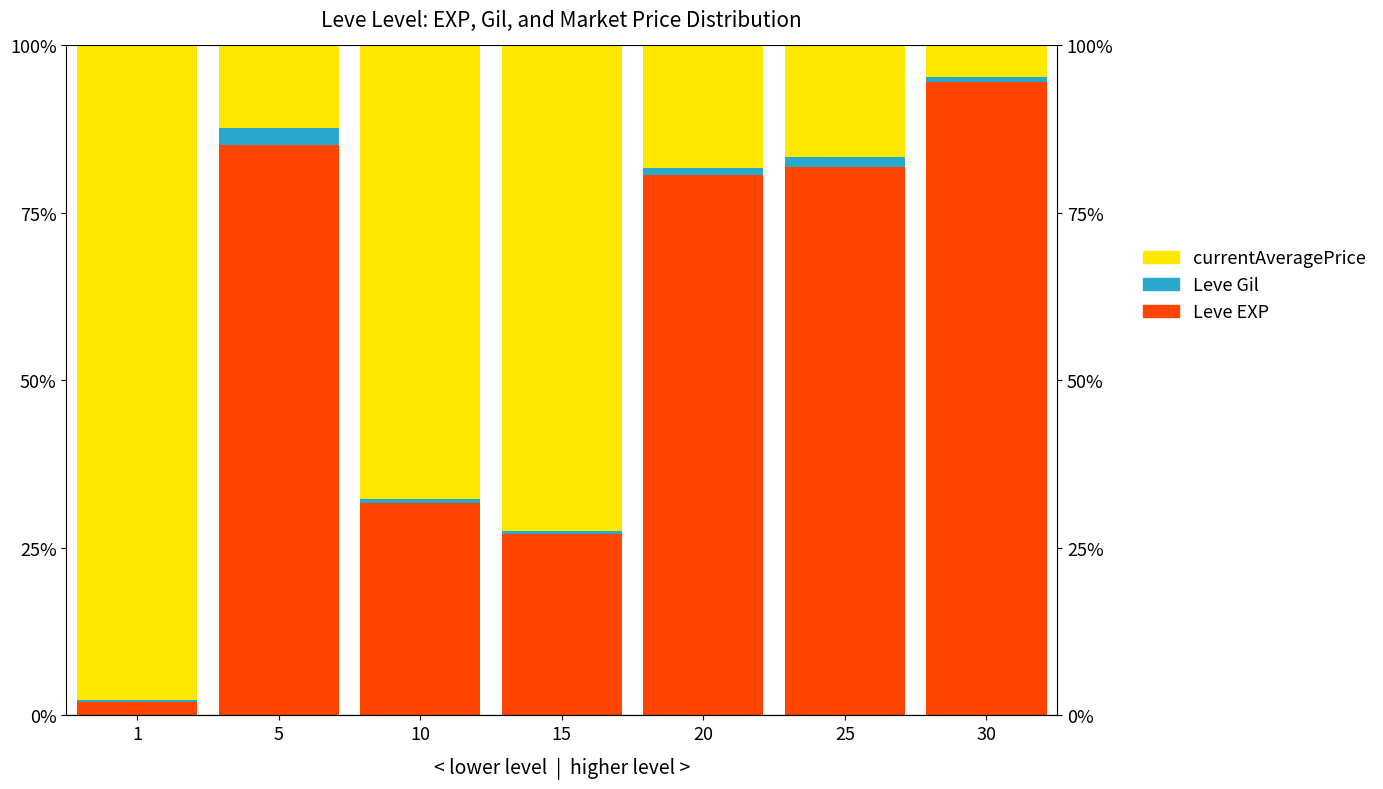

Reading left to right, extract all data points from this chart.

Leve EXP: 1=1.9	5=85.1	10=31.7	15=27.0	20=80.7	25=81.9	30=94.5
Leve Gil: 1=0.3	5=2.6	10=0.6	15=0.5	20=1.1	25=1.5	30=0.8
currentAveragePrice: 1=97.7	5=12.3	10=67.7	15=72.5	20=18.2	25=16.6	30=4.7